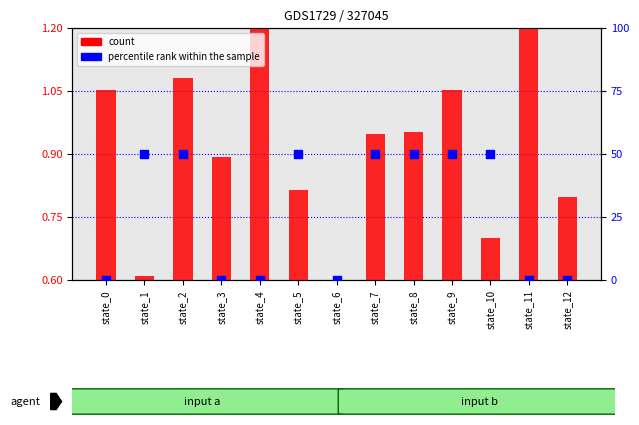

At which category is the sum across all series the highest?

state_2